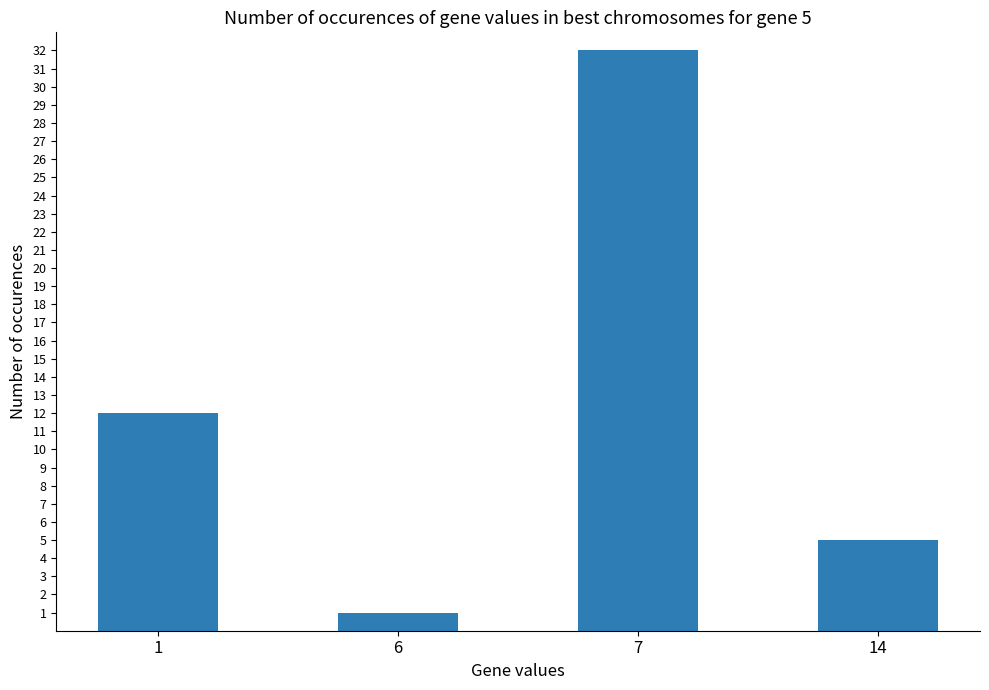

Reading left to right, list all the values displayed in this chart.

1=12	6=1	7=32	14=5